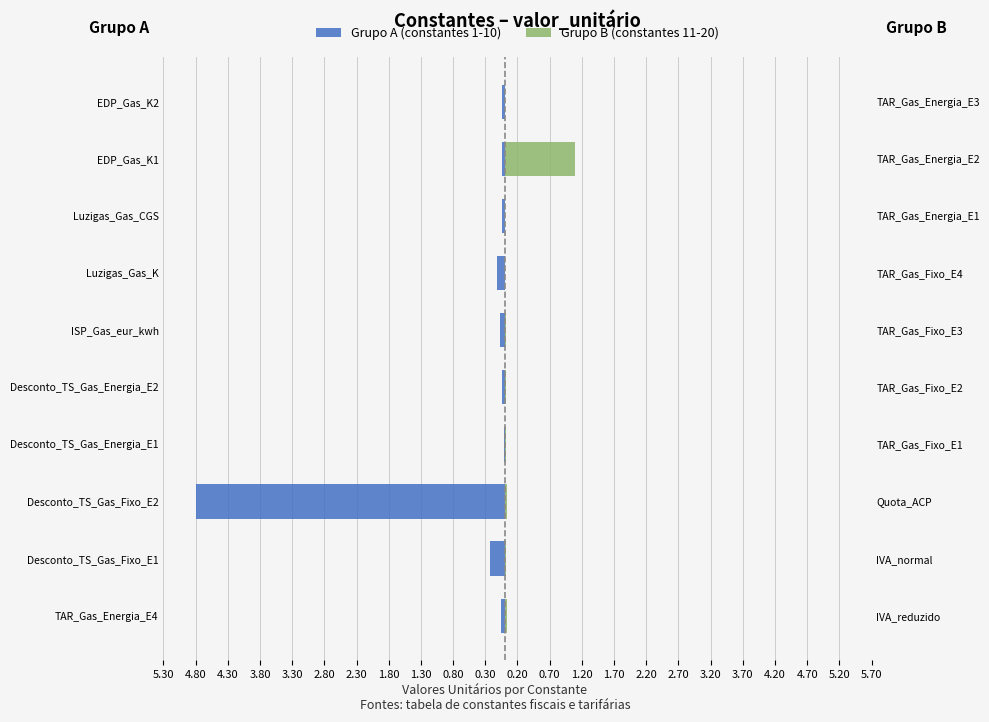

Rank the series by their average value, from lowest to highest.

Grupo A (constantes 1-10), Grupo B (constantes 11-20)